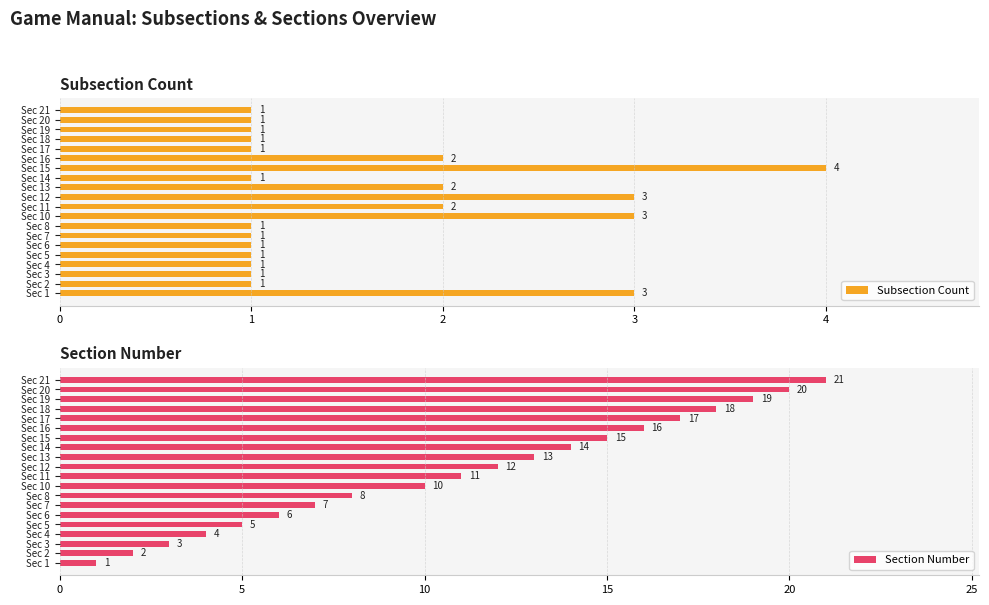

What is the sum of the Subsection Count values at Sec 7 and Sec 21?

2